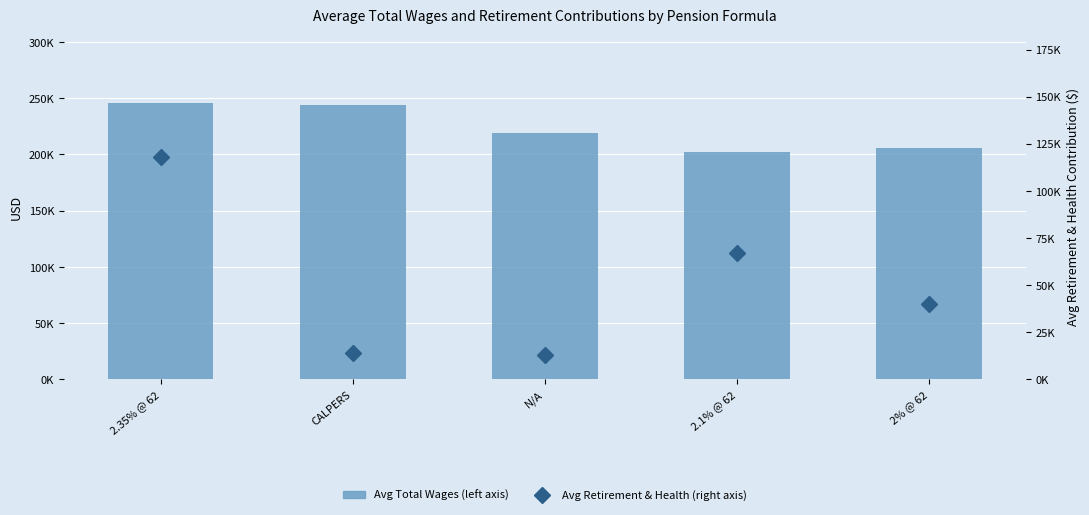

The value of Avg Total Wages (left axis) at 2.1% @ 62 is 353158. True or false?

False